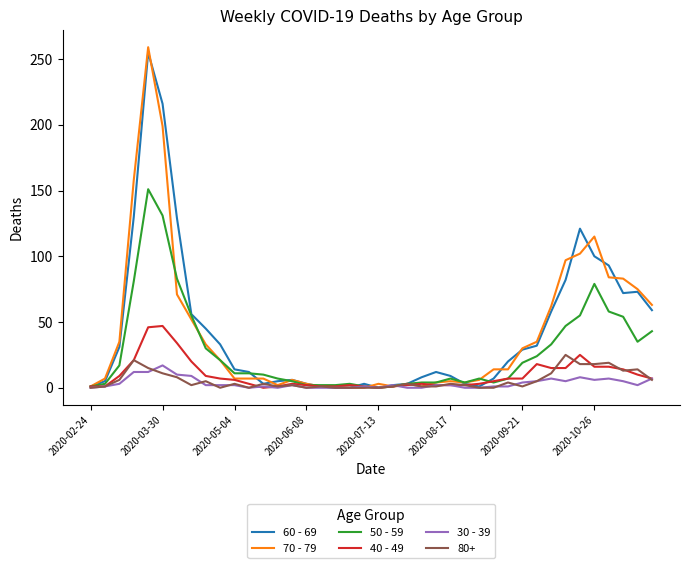

What is the maximum value shown in the chart?

259